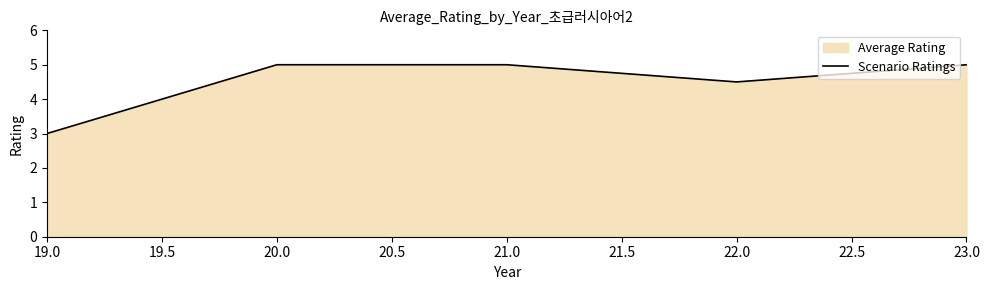

What is the greatest value displayed?

5.0